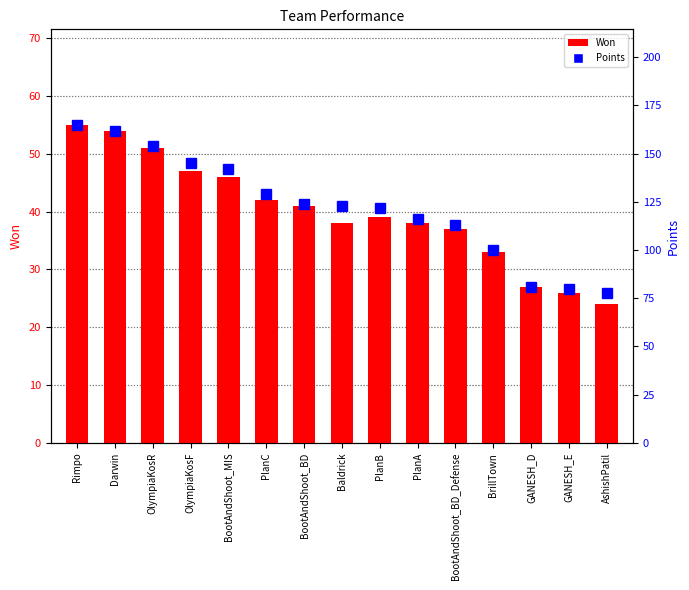

True or false: Points has a value of 61 at OlympiaKosF.

False